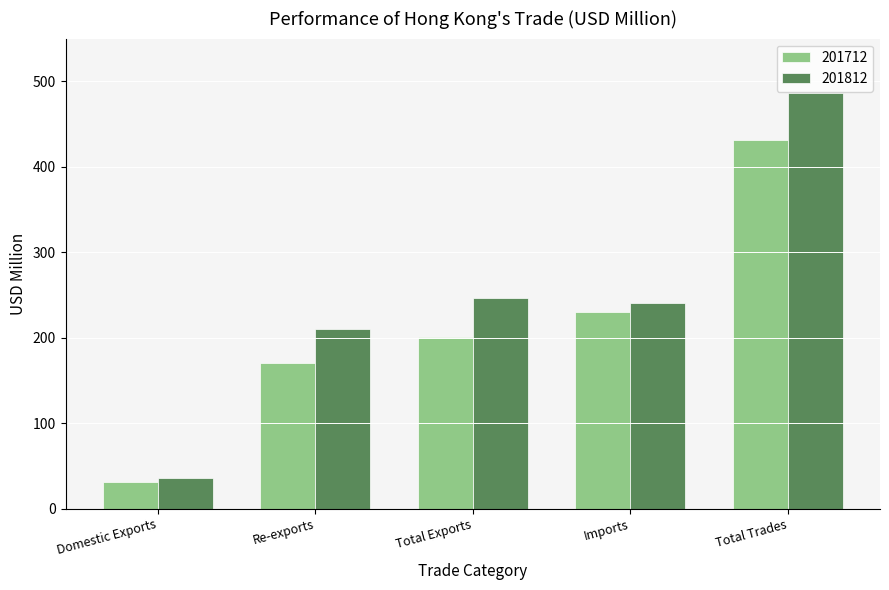

Which series has the largest total across all categories?

201812